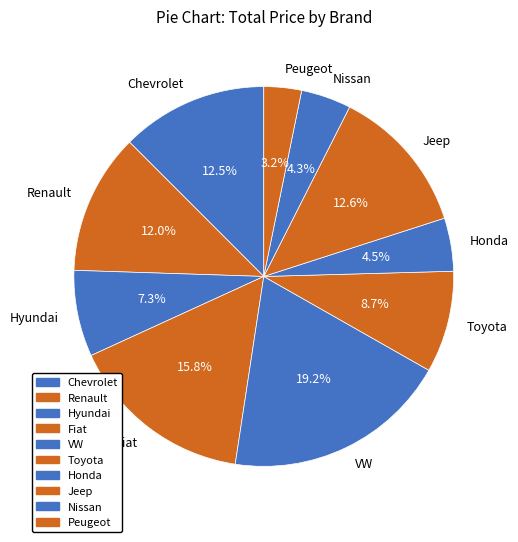

To the nearest percent, what portion does Fiat represent?

16%